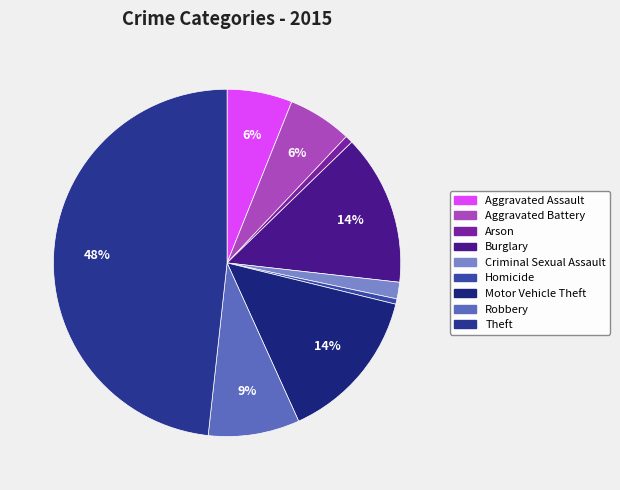

How many slices are in this pie chart?

9